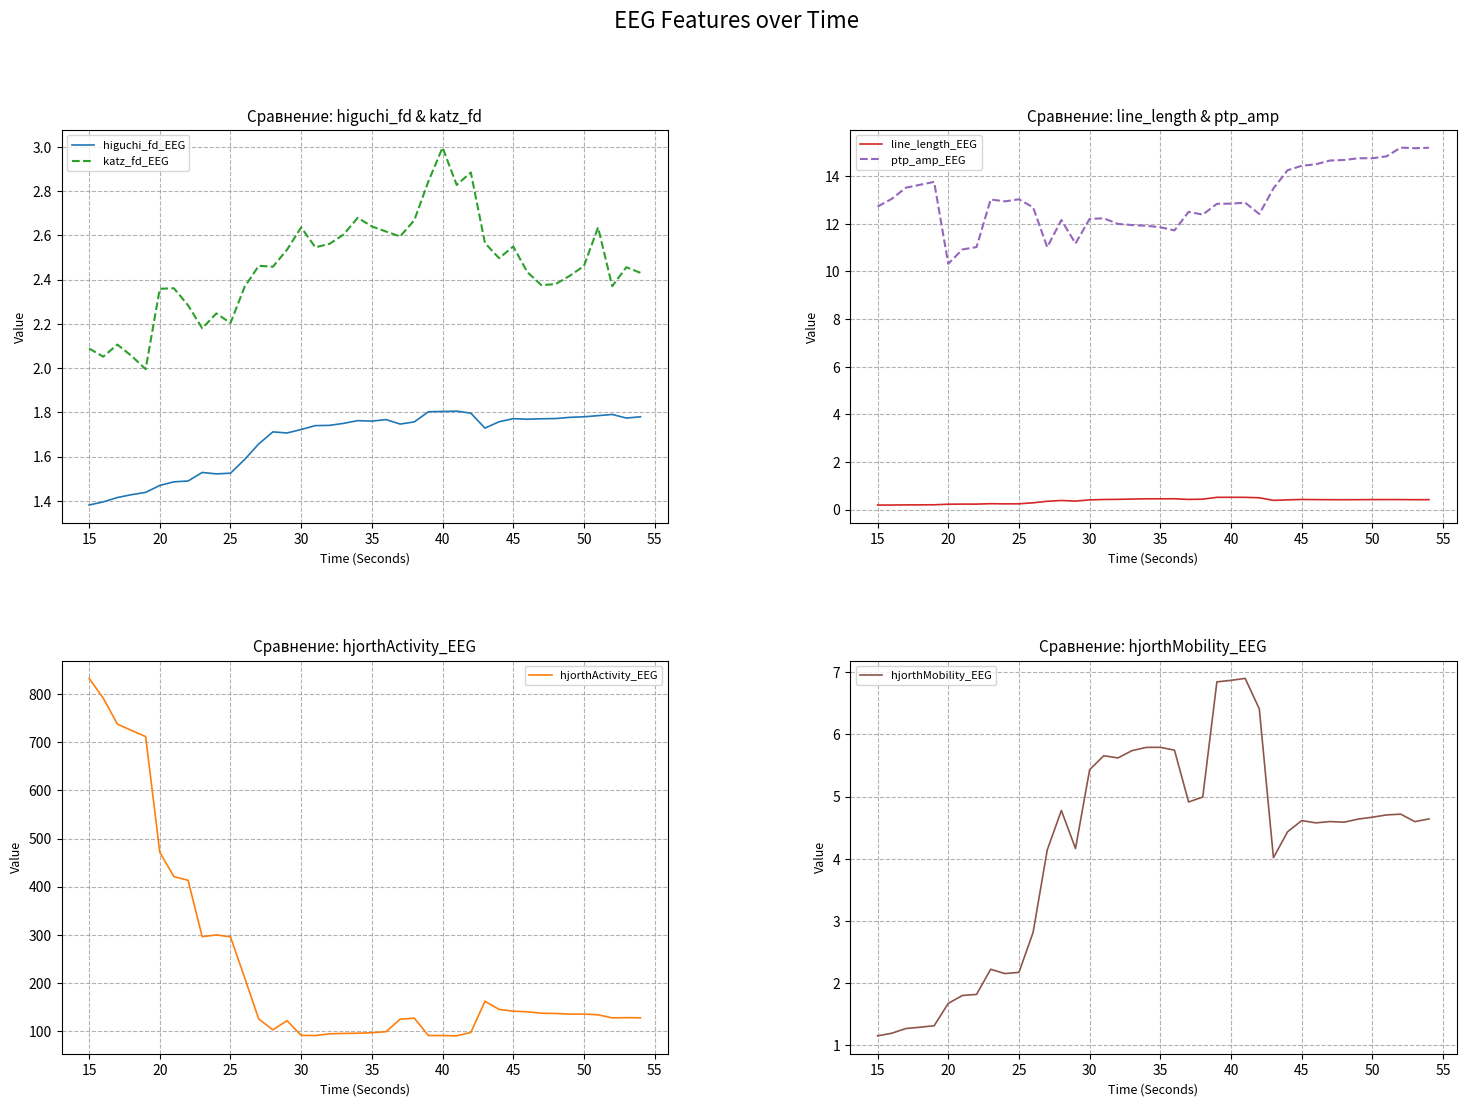

Read the katz_fd_EEG value at 40.

3.0